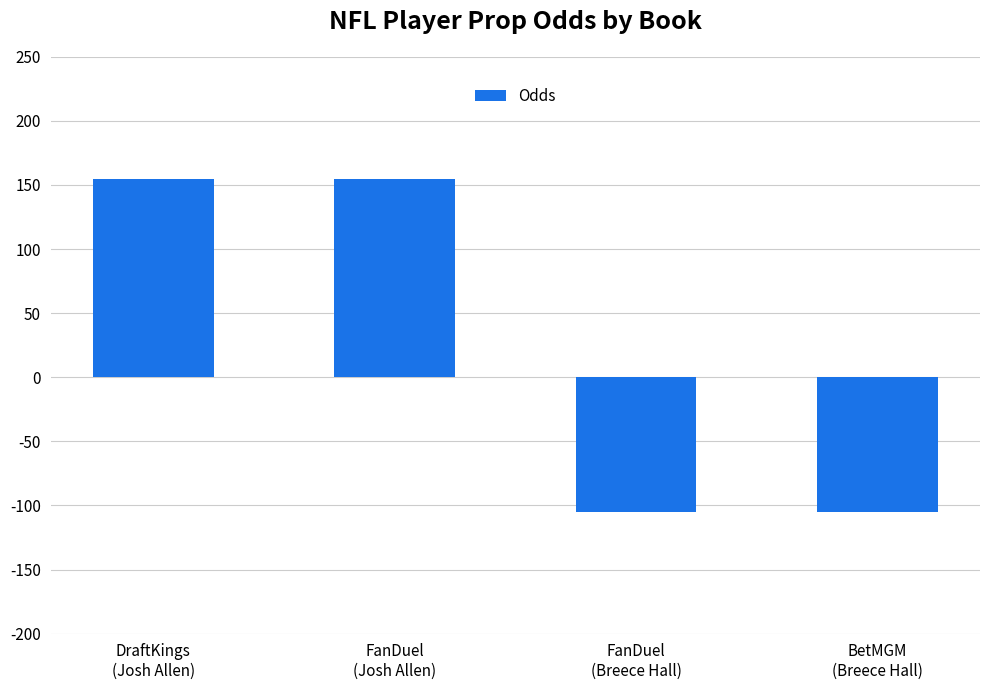

What is the sum of the values at DraftKings
(Josh Allen) and FanDuel
(Breece Hall)?

50